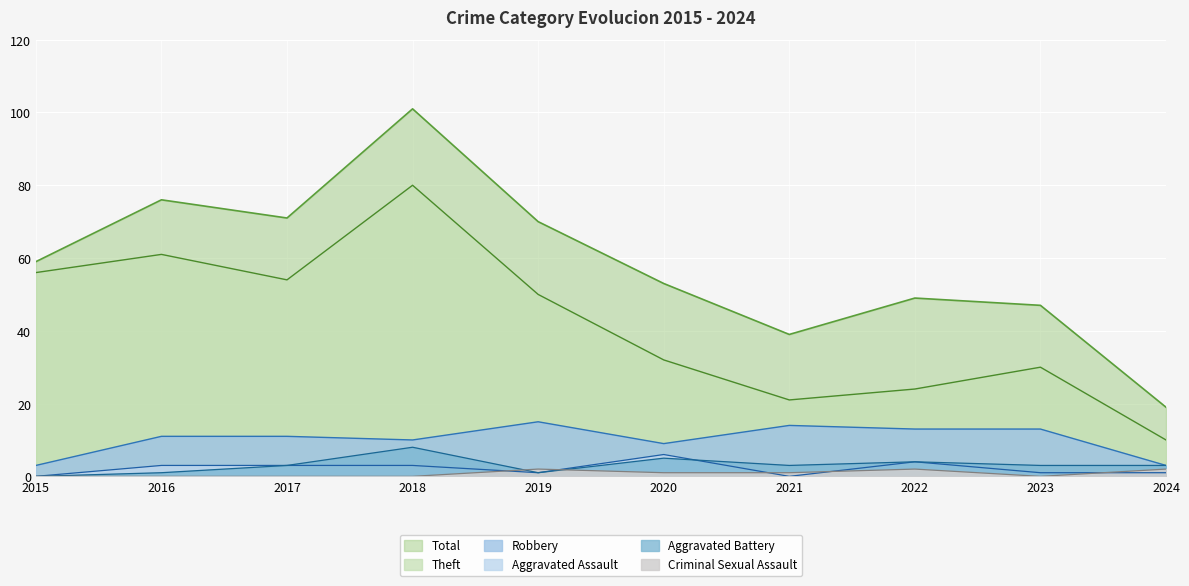

Reading left to right, transcribe all the data shown in this chart.

Theft: 2015=56	2016=61	2017=54	2018=80	2019=50	2020=32	2021=21	2022=24	2023=30	2024=10
Robbery: 2015=3	2016=11	2017=11	2018=10	2019=15	2020=9	2021=14	2022=13	2023=13	2024=3
Aggravated Assault: 2015=0	2016=3	2017=3	2018=3	2019=1	2020=6	2021=0	2022=4	2023=1	2024=1
Aggravated Battery: 2015=0	2016=1	2017=3	2018=8	2019=1	2020=5	2021=3	2022=4	2023=3	2024=3
Criminal Sexual Assault: 2015=0	2016=0	2017=0	2018=0	2019=2	2020=1	2021=1	2022=2	2023=0	2024=2
Total: 2015=59	2016=76	2017=71	2018=101	2019=70	2020=53	2021=39	2022=49	2023=47	2024=19